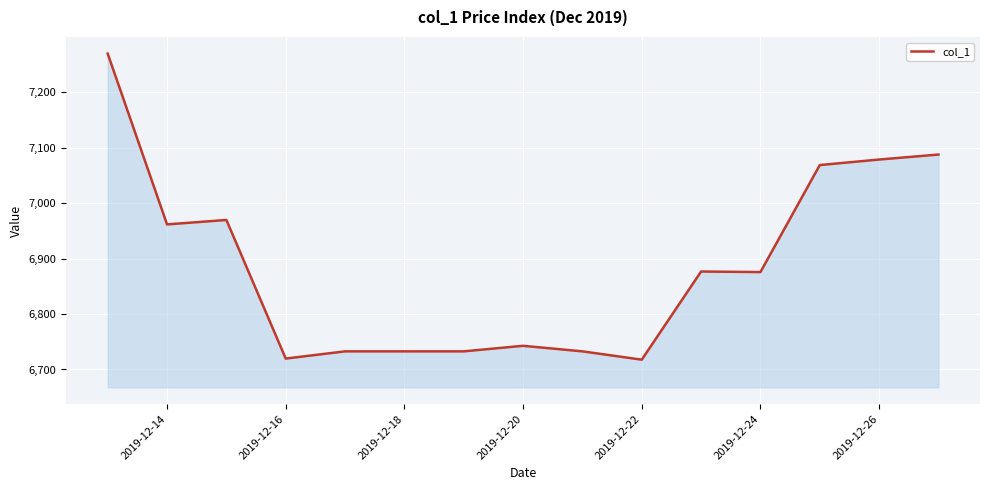

What is the minimum value shown in the chart?

6717.7